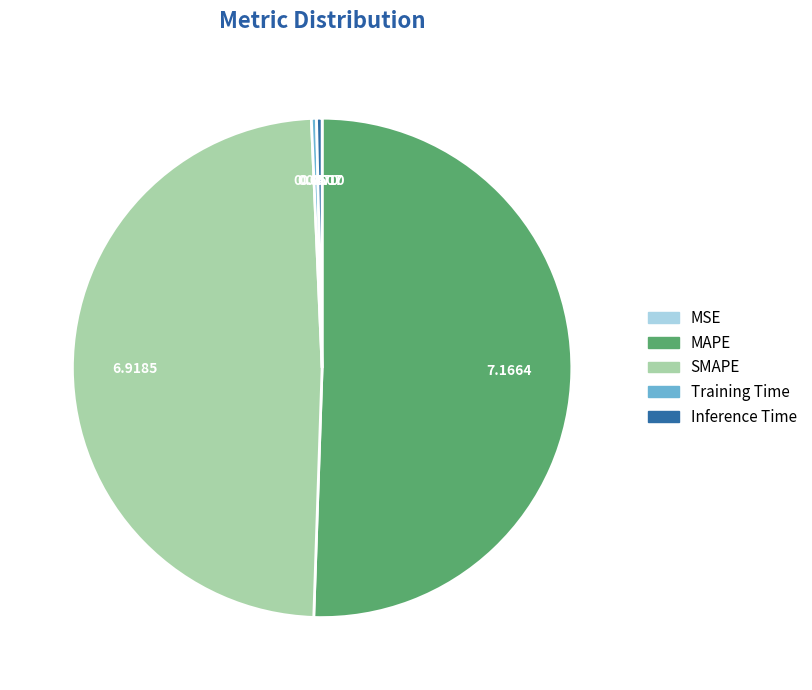

Which category has the biggest portion of the pie?

MAPE